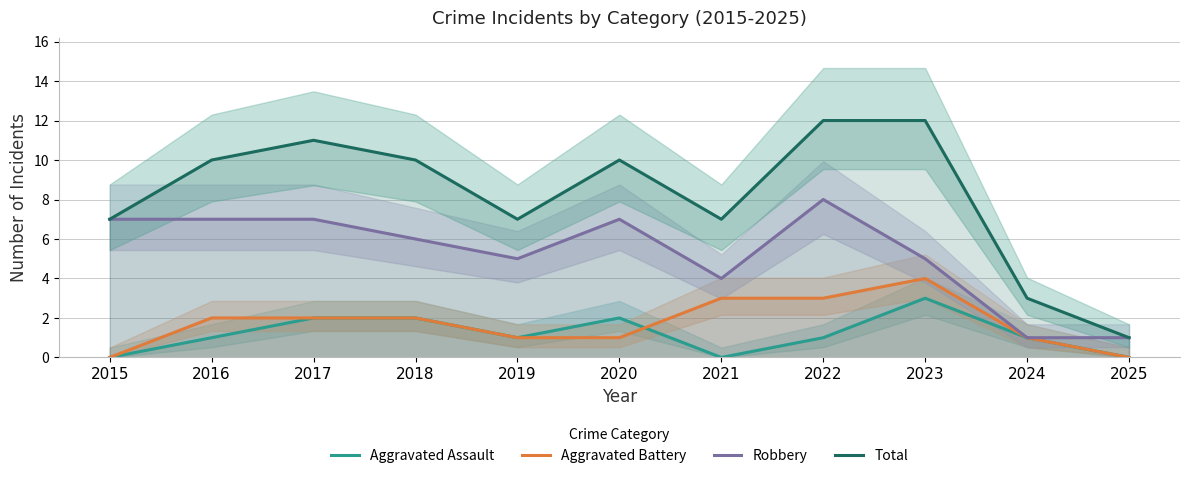

Is the value of Aggravated Assault at 2015 greater than the value of Aggravated Battery at 2022?

No